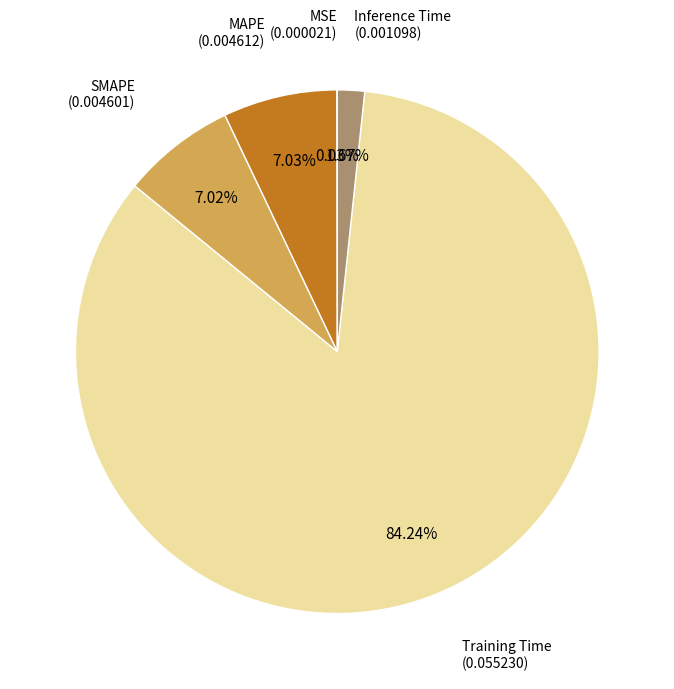

Is there any slice that represents more than half of the pie?

Yes